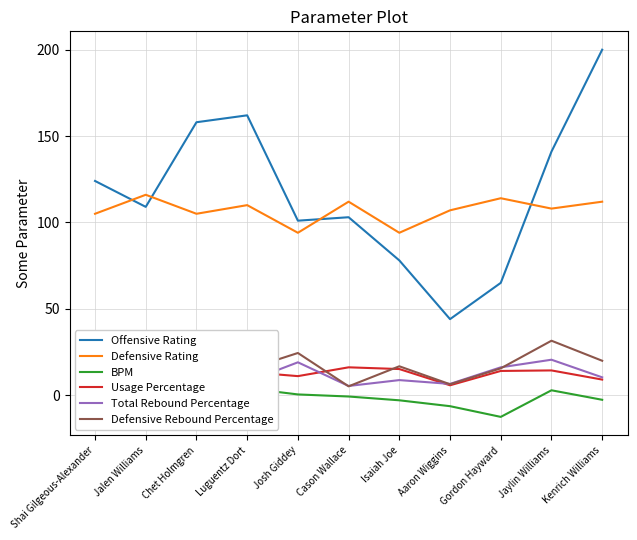

What is the label of the 2nd point from the right?

Jaylin Williams